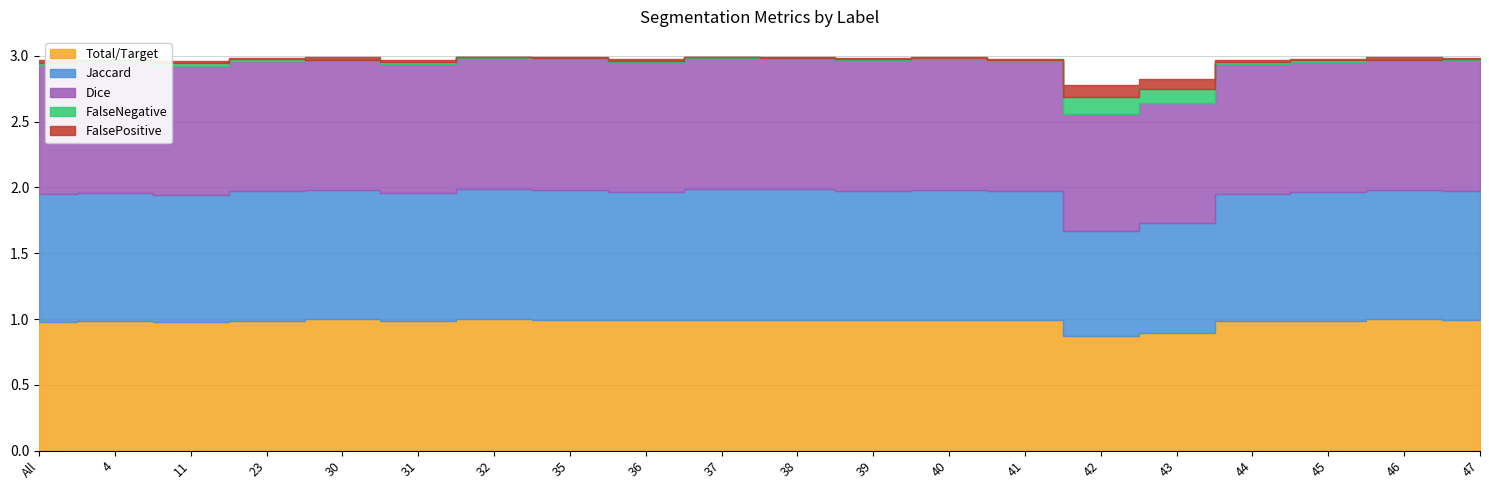

What is the label of the 20th point from the right?

All